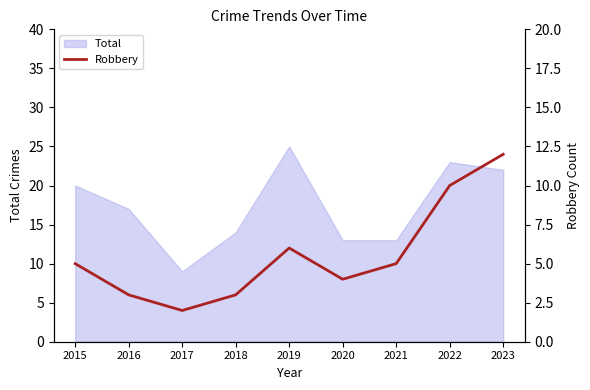

What is the minimum value for Total?

9